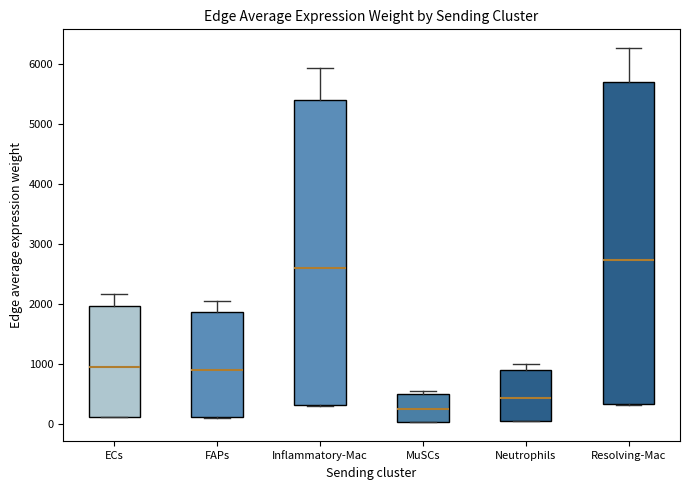

Where is the upper edge of the box for Resolving-Mac on the y-axis? The values are not printed on the chart, so give them approximately, as read against the axis.

5700